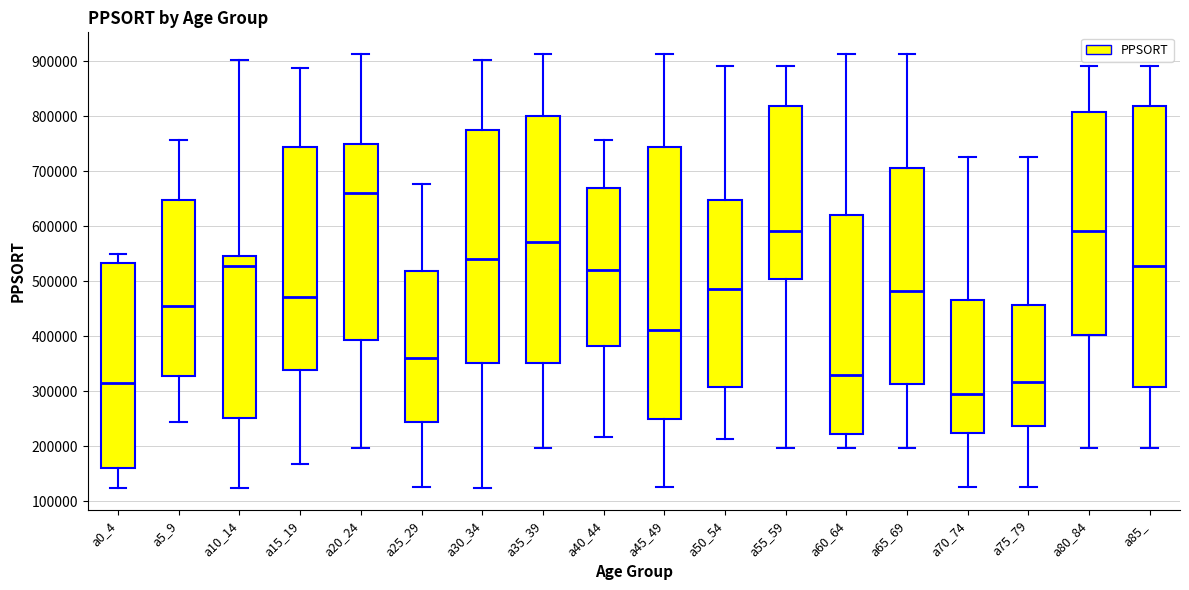

Comparing the boxes themselves (not the whiskers), which one is the tallest?

a85_